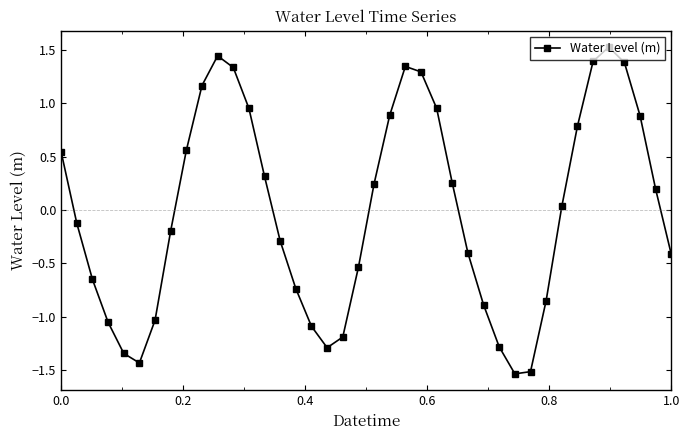

What is the maximum value shown in the chart?

1.5